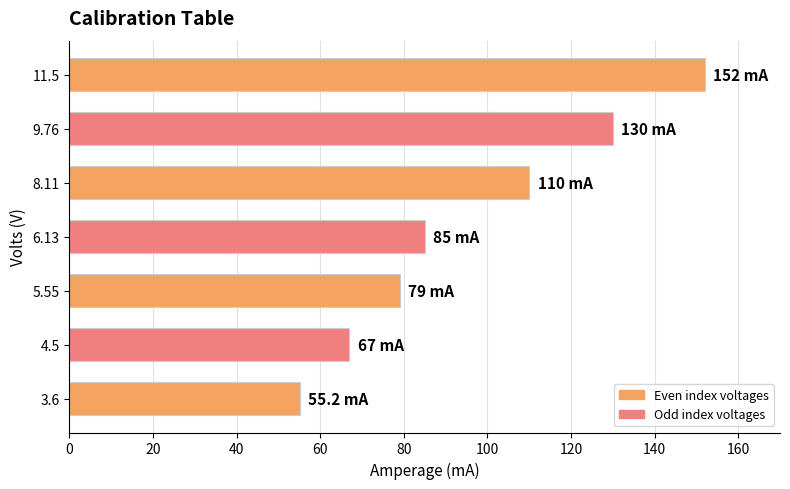

List the labels in order of value, smallest first.

3.6, 4.5, 5.55, 6.13, 8.11, 9.76, 11.5